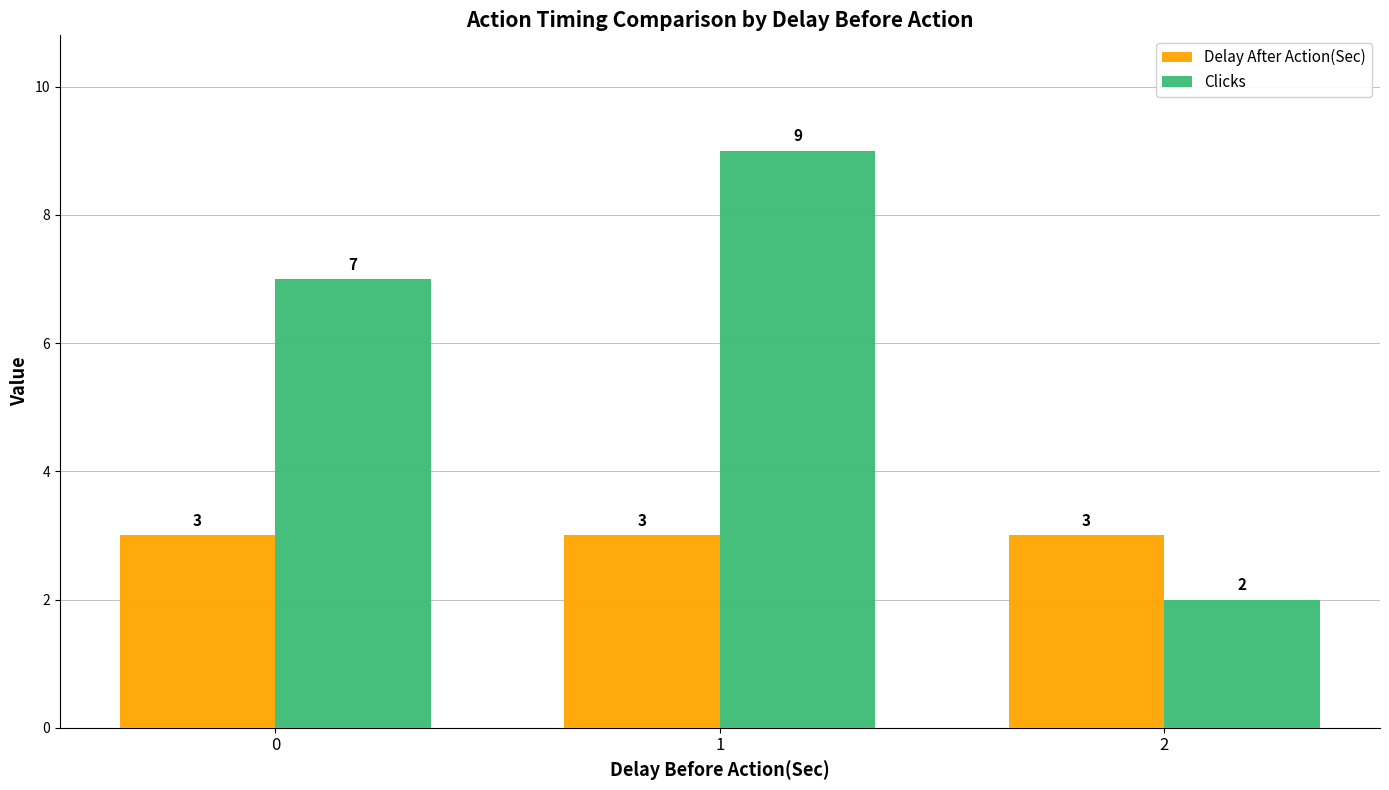

What is the approximate value of Delay After Action(Sec) at 1?

3